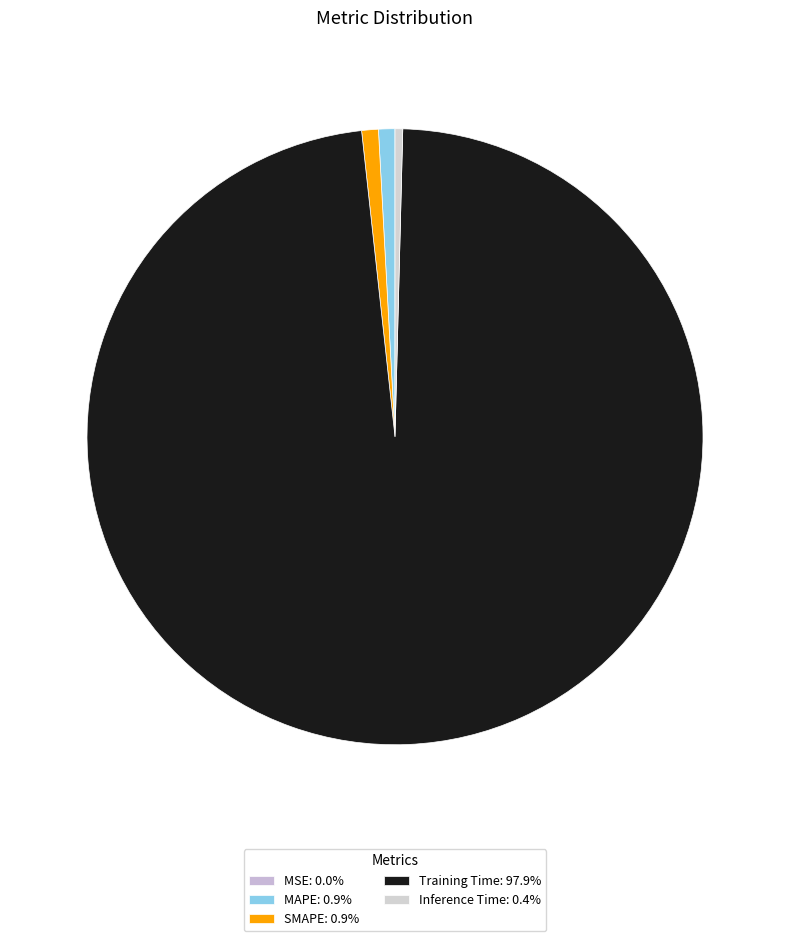

How many slices are in this pie chart?

5